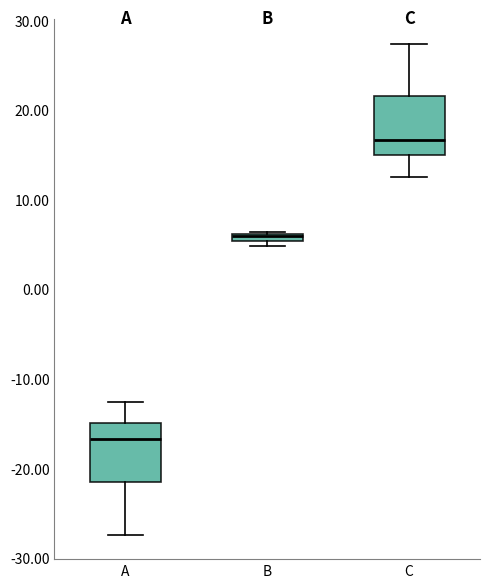

Where does the median line of the box for C sit on the y-axis? The values are not printed on the chart, so give them approximately, as read against the axis.

17